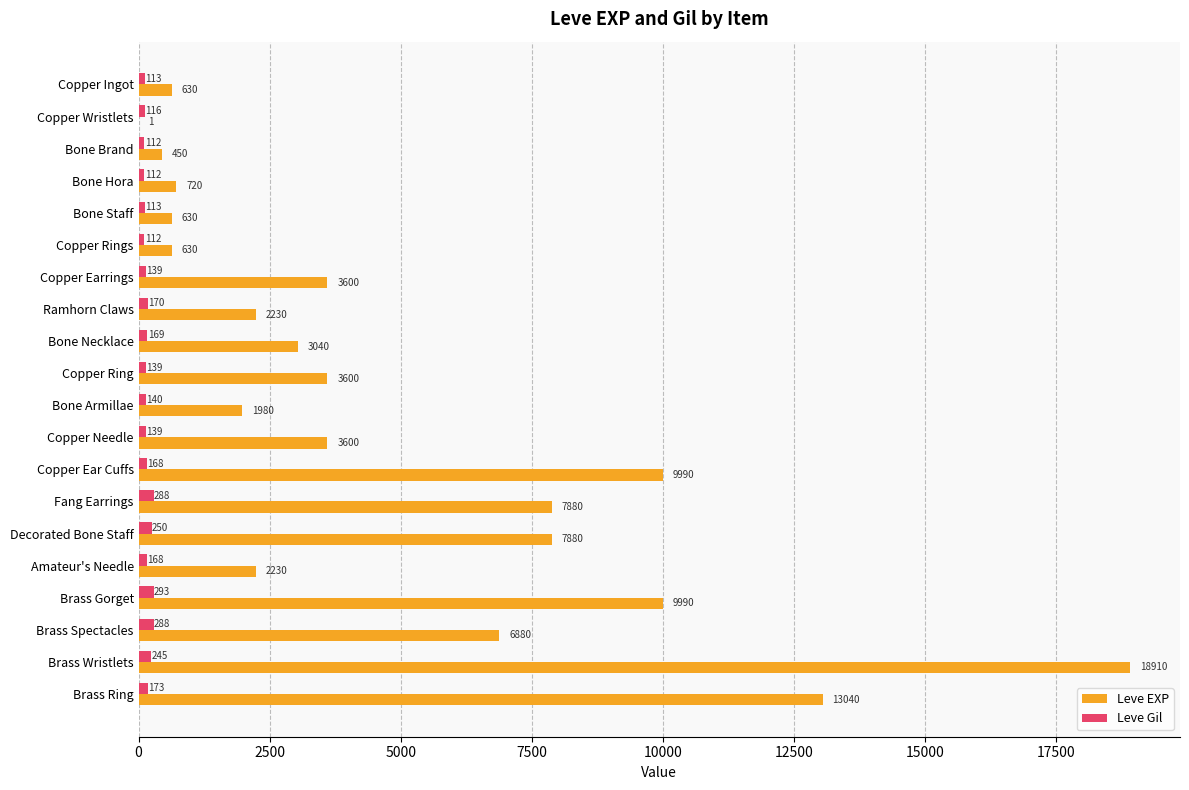

What is the approximate value of Leve EXP at Copper Rings, to the nearest 10?

630